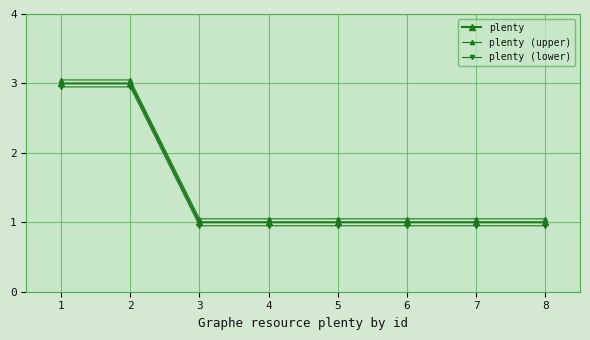

How many distinct data groups are displayed?

3